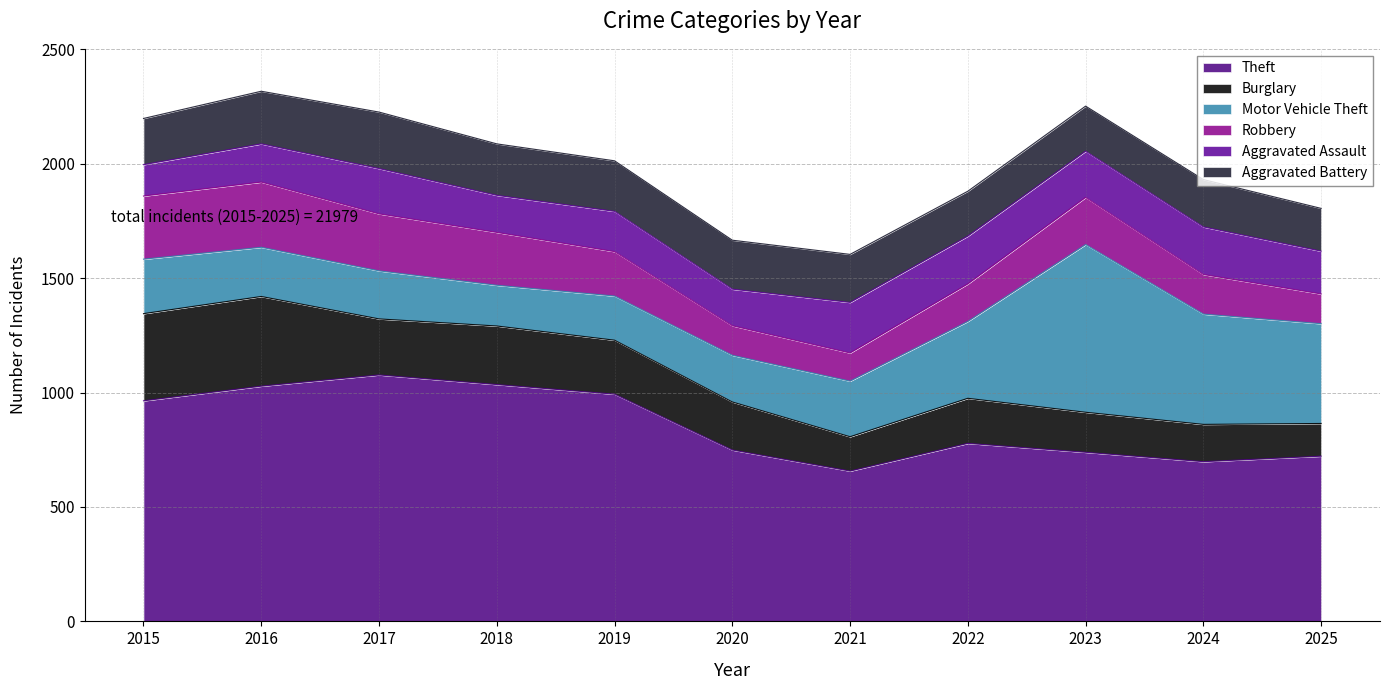

How many data points does each series have?

11